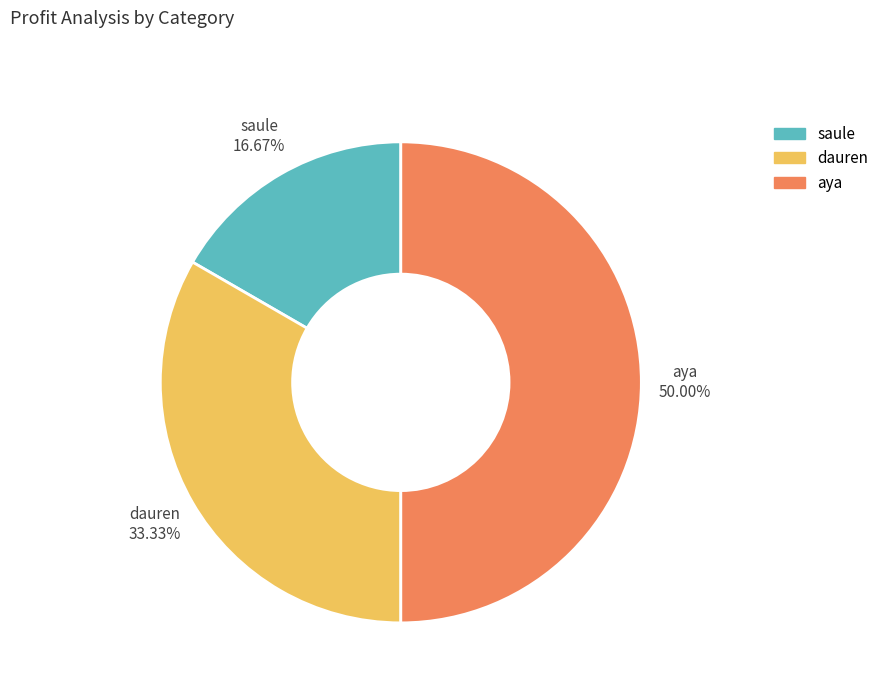

To the nearest percent, what is the difference between the largest and smallest slice percentages?

33%